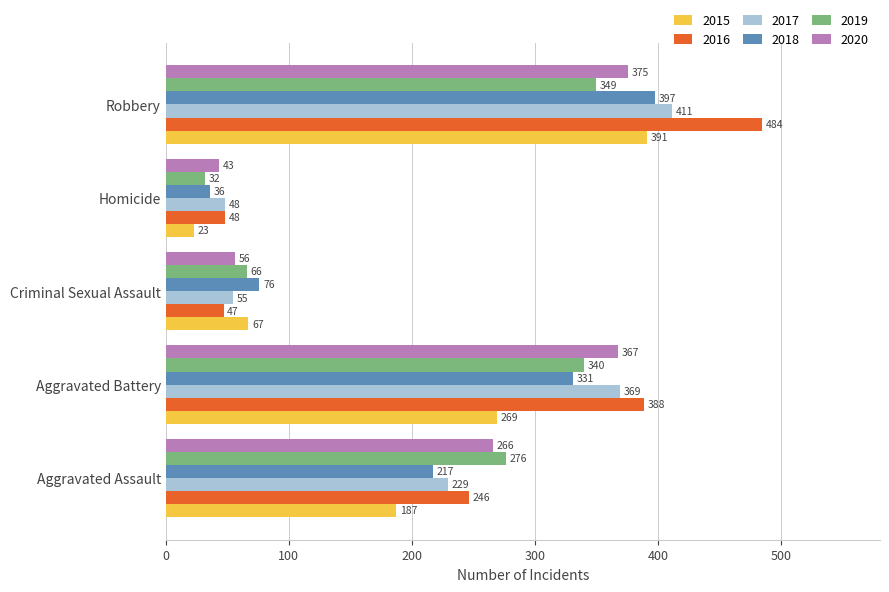

Count the number of data series in this chart.

6